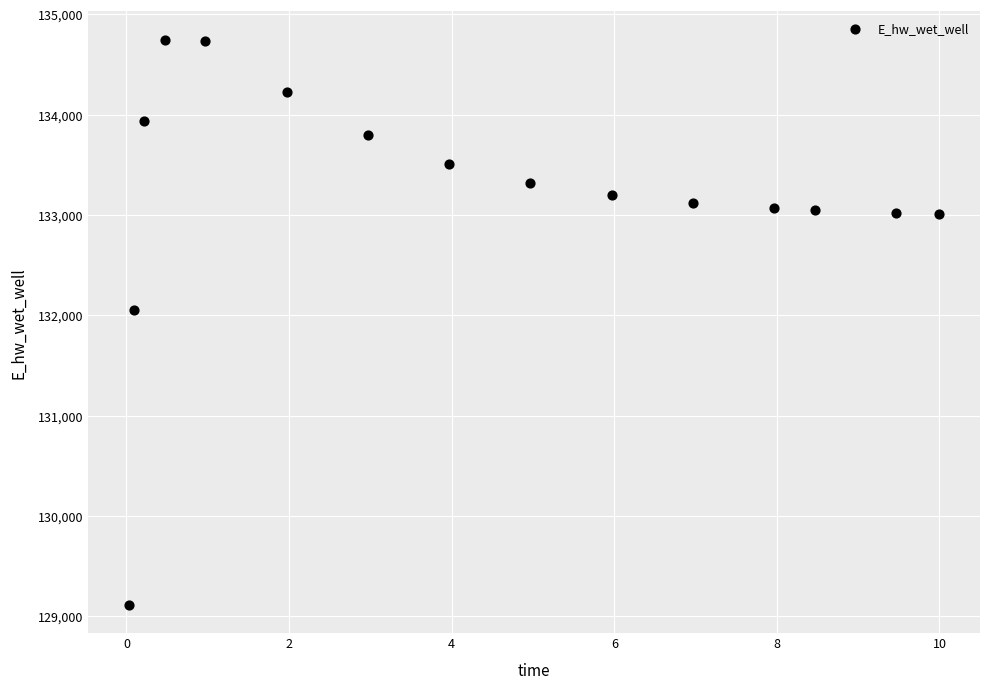

What is the range of X values (max minus min)?

10.0